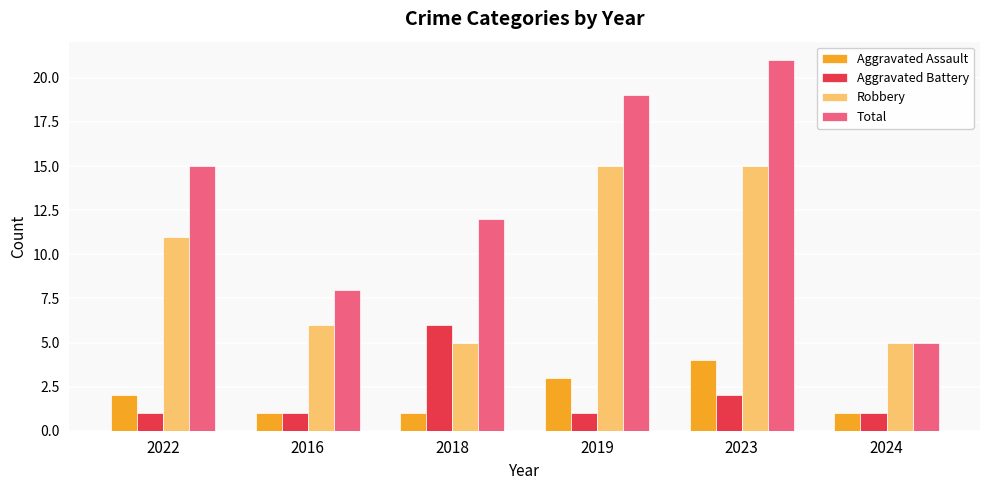

Reading right to left, transcribe all the data shown in this chart.

Aggravated Assault: 2024=1	2023=4	2019=3	2018=1	2016=1	2022=2
Aggravated Battery: 2024=1	2023=2	2019=1	2018=6	2016=1	2022=1
Robbery: 2024=5	2023=15	2019=15	2018=5	2016=6	2022=11
Total: 2024=5	2023=21	2019=19	2018=12	2016=8	2022=15